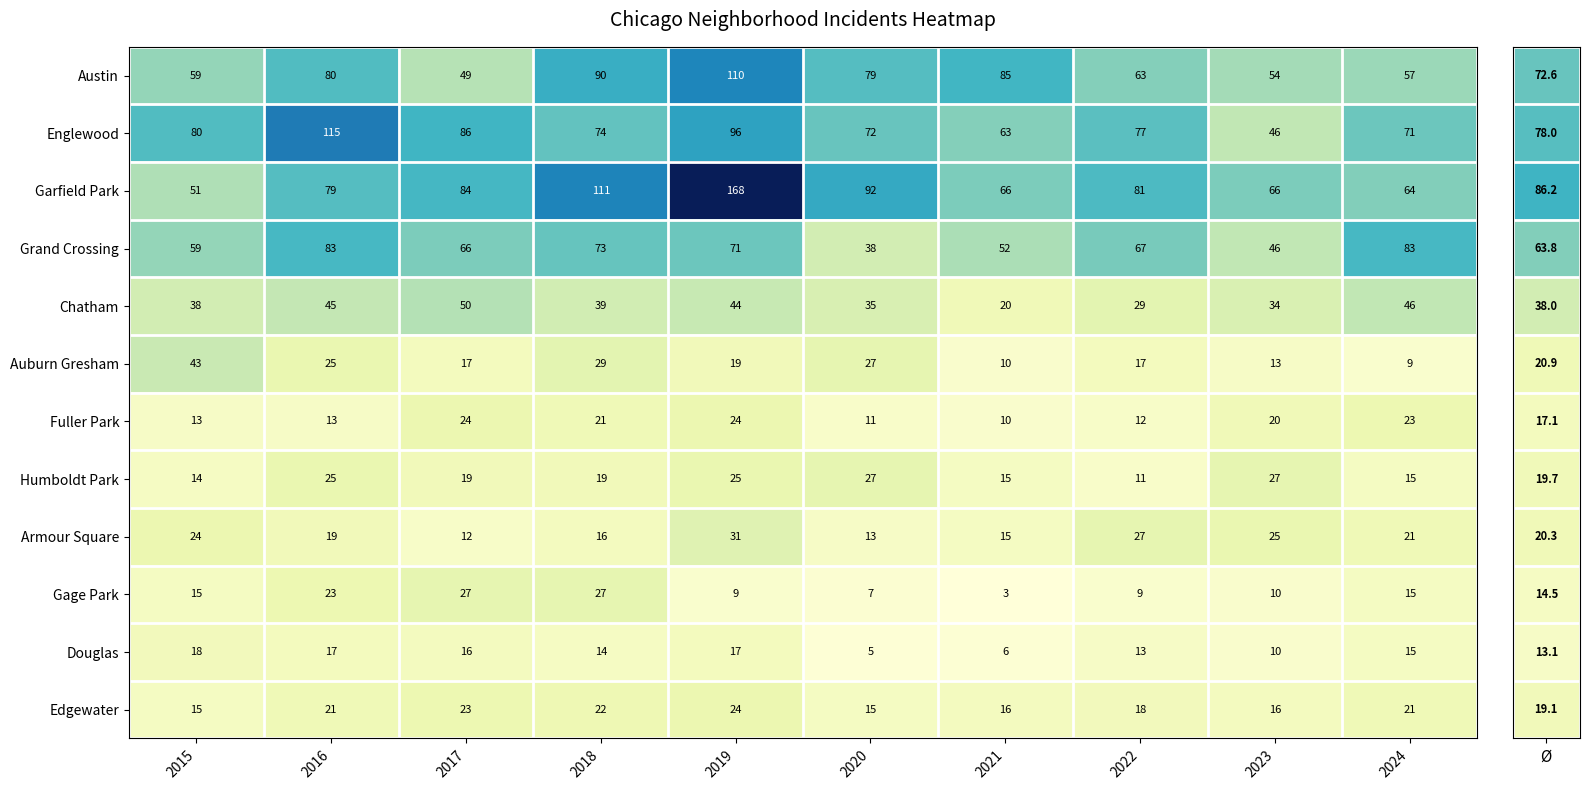

At which category is the sum across all series the highest?

2019